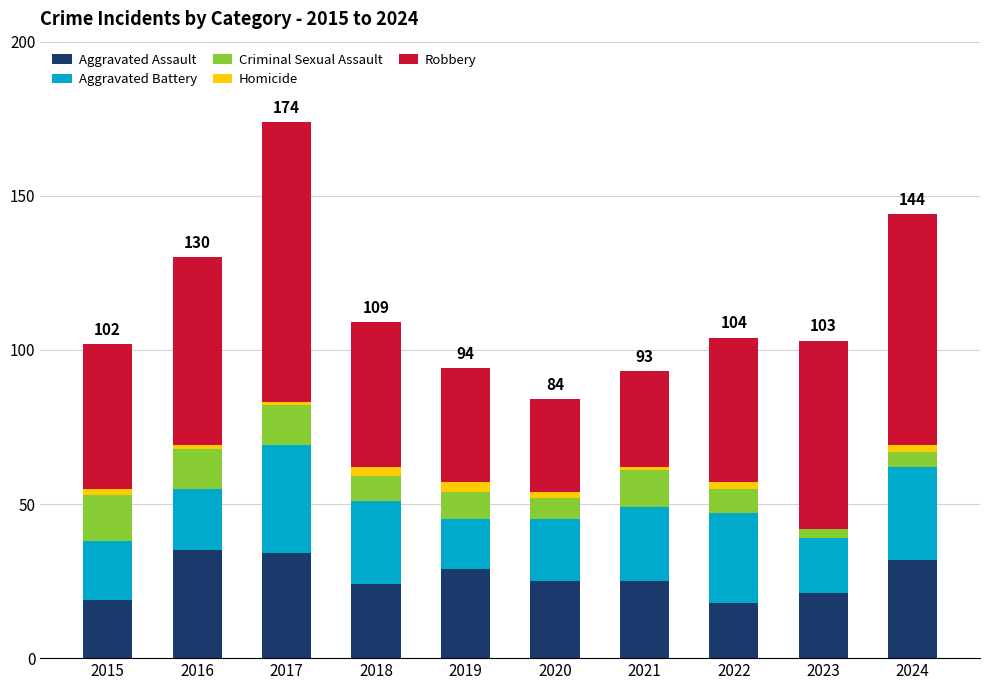

At which category is the sum across all series the highest?

2017